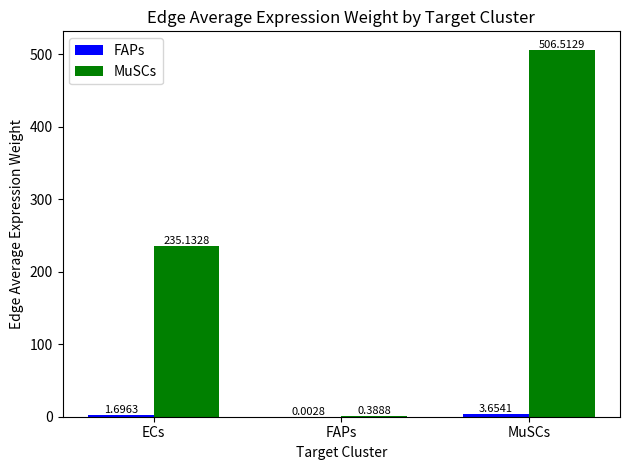

What is the greatest value displayed?

506.5